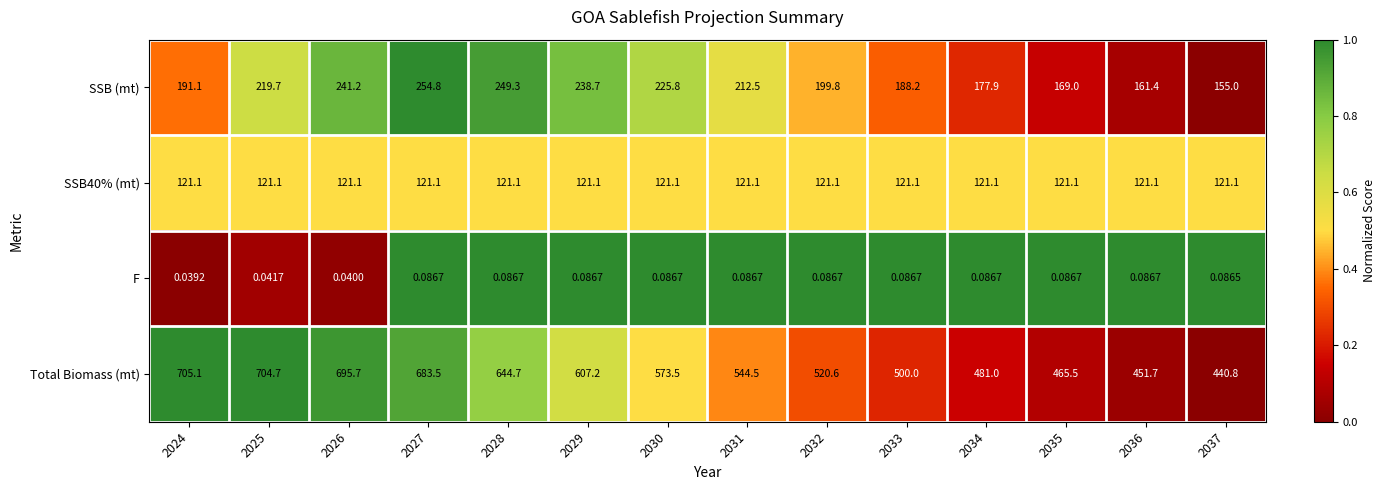

Which series has the widest spread of values?

Total Biomass (mt)